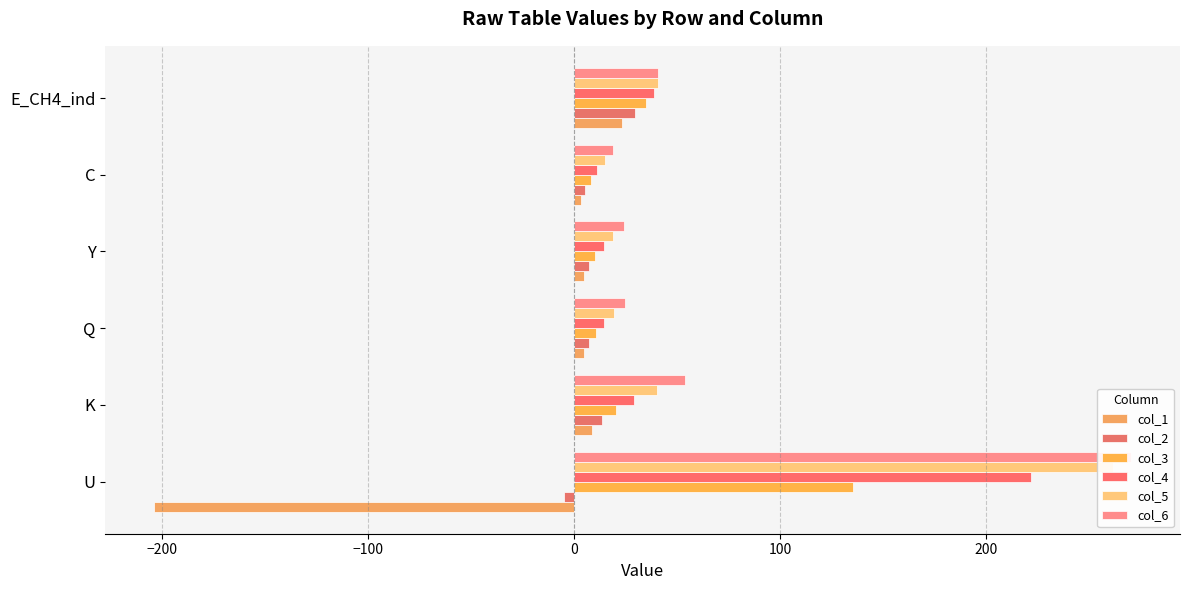

Between Y and K, which is larger?

K